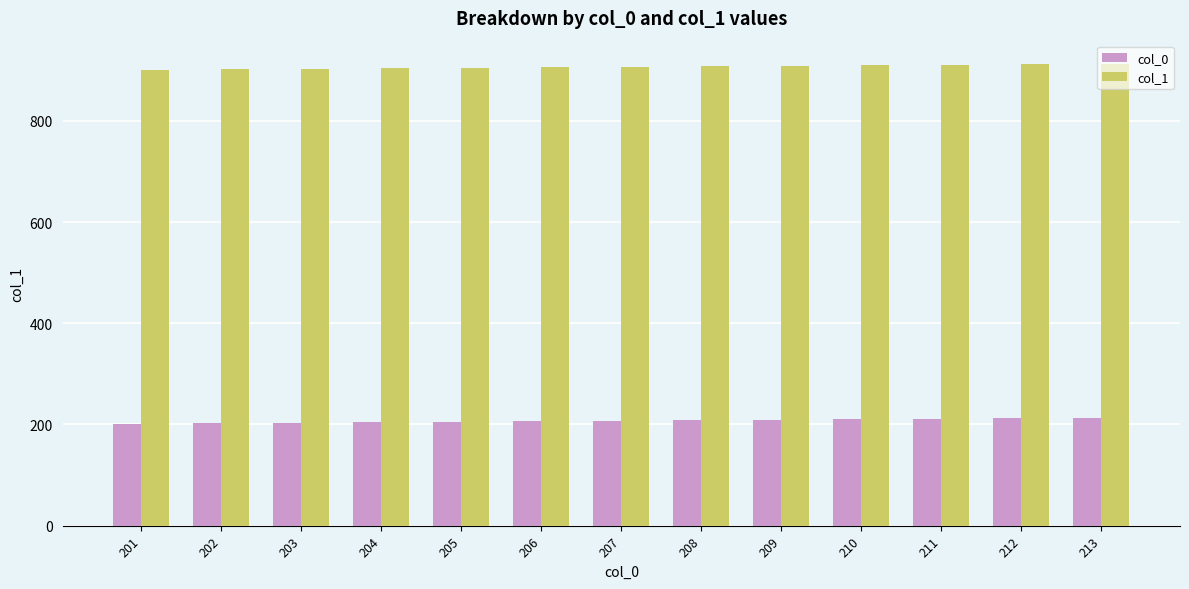

How many data points does each series have?

13